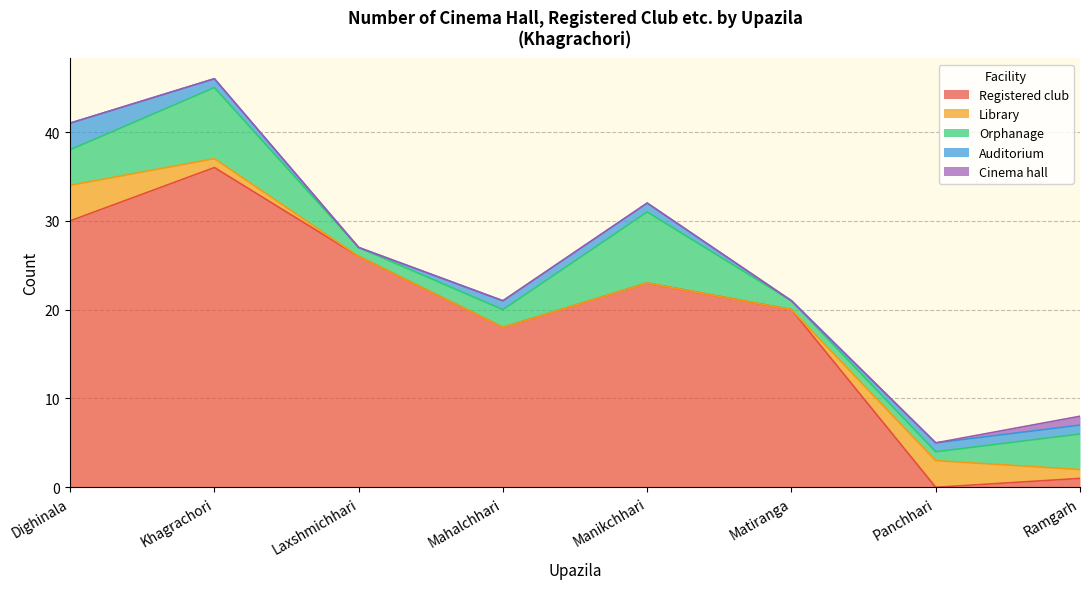

Is it true that Cinema hall equals 0 at Panchhari?

True